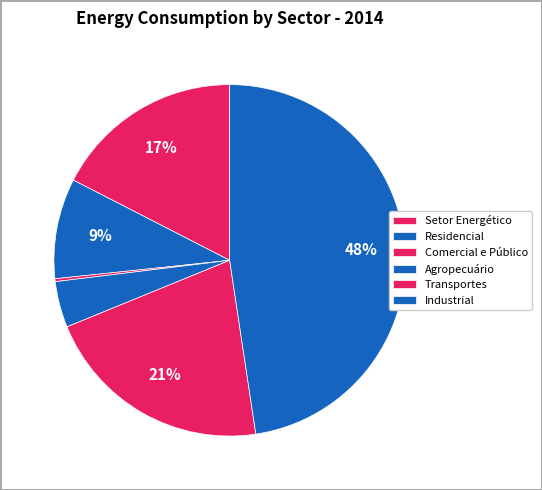

Count the number of slices in the pie.

6